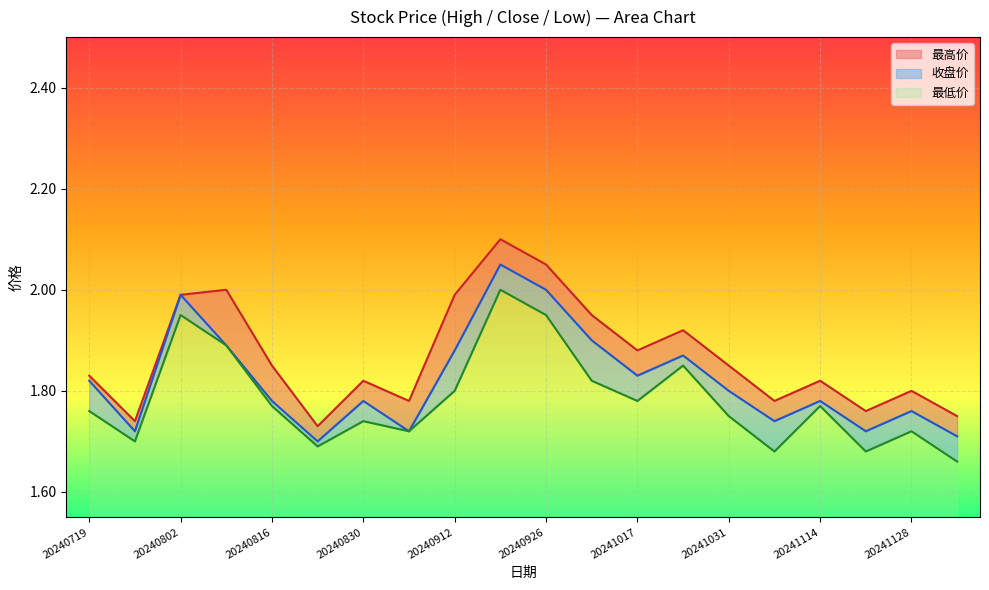

True or false: 最低价 and 最高价 cross at least once.

False